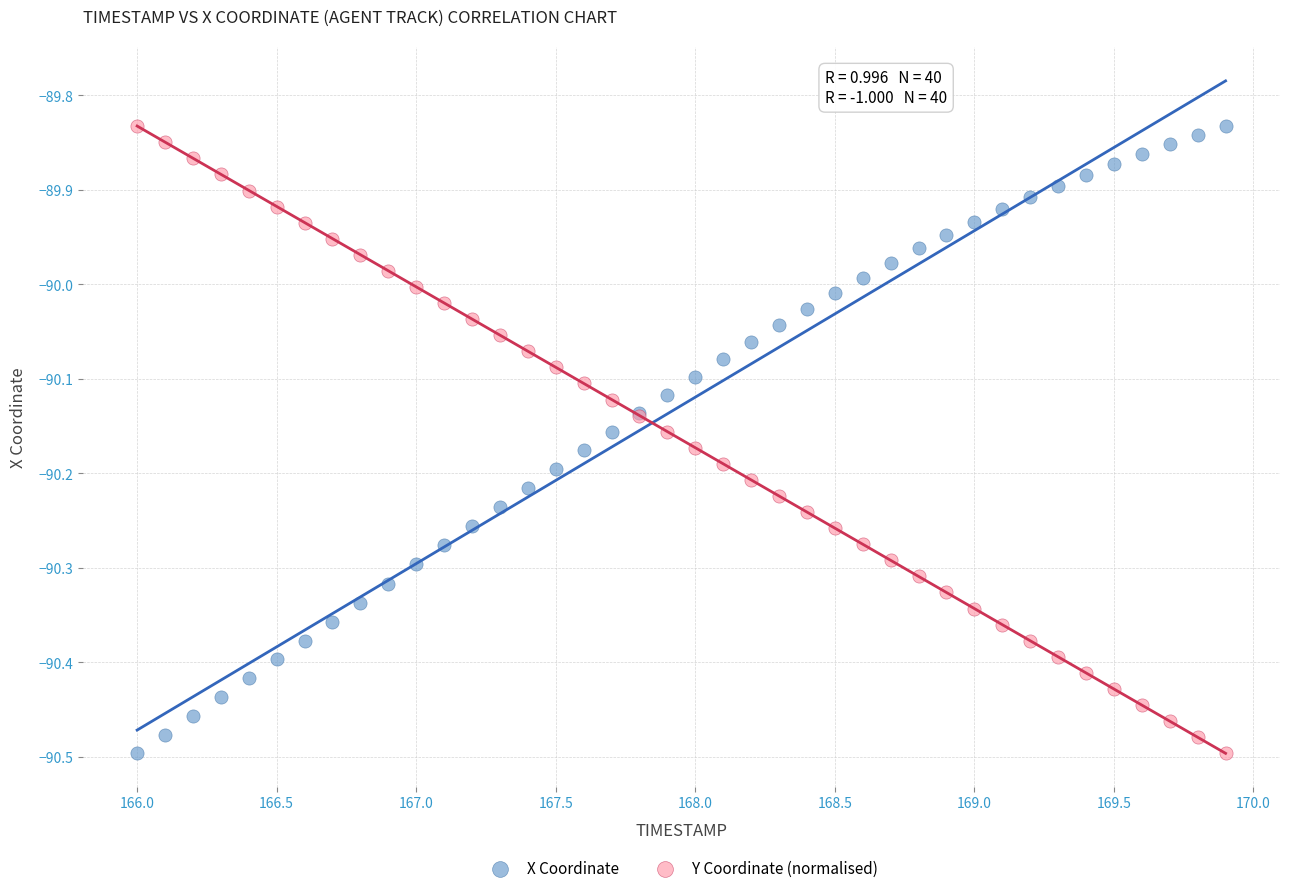

What is the X range (max minus min) for the scatter plot?

3.9